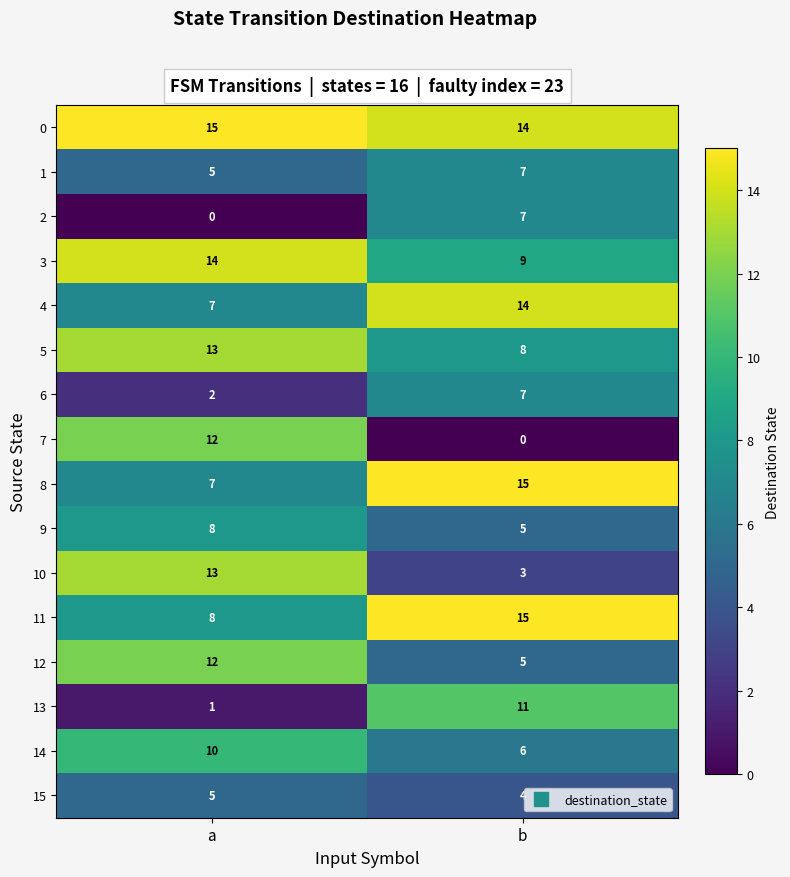

What is the sum of all 4 values?

21